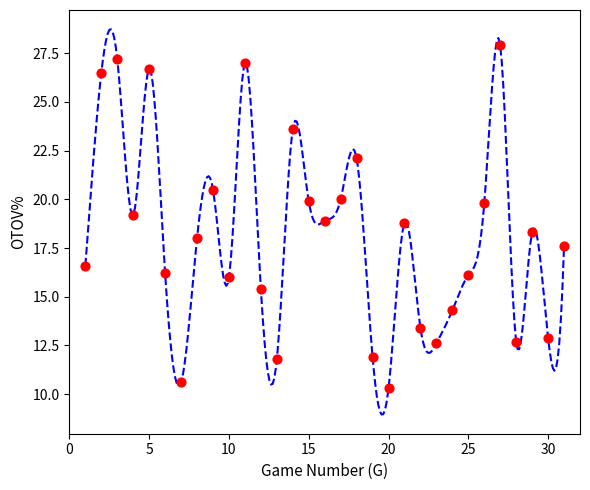

What is the range of X values (max minus min)?

30.0